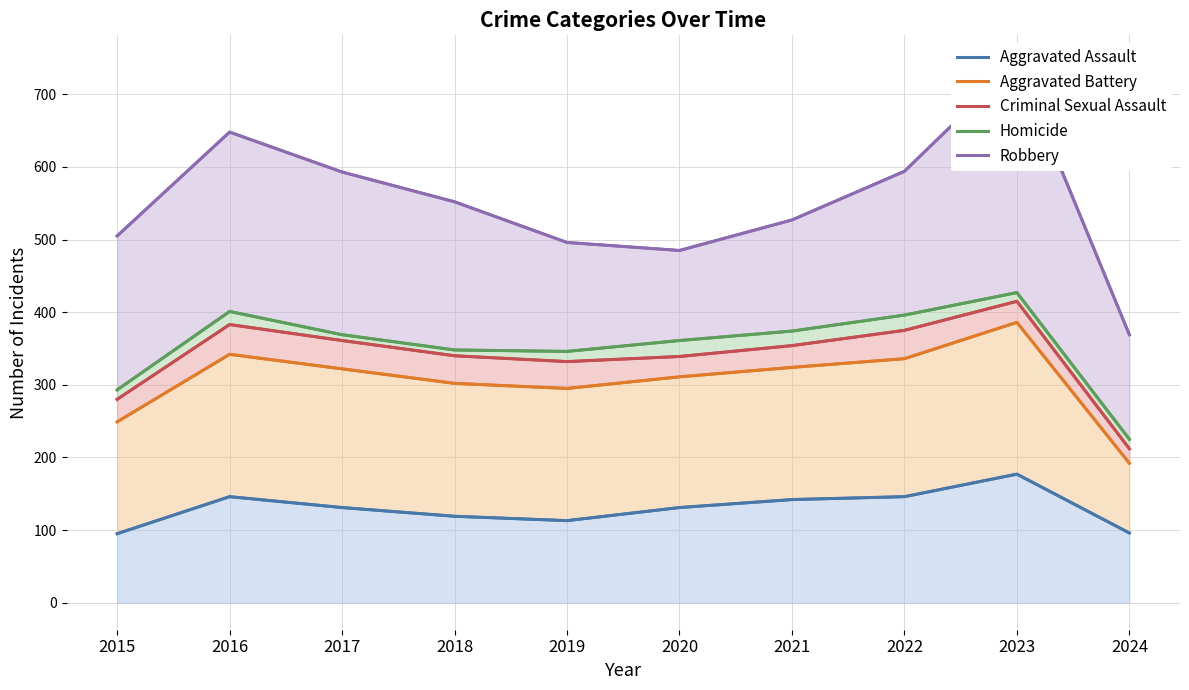

What are all the series names shown in the legend?

Aggravated Assault, Aggravated Battery, Criminal Sexual Assault, Homicide, Robbery